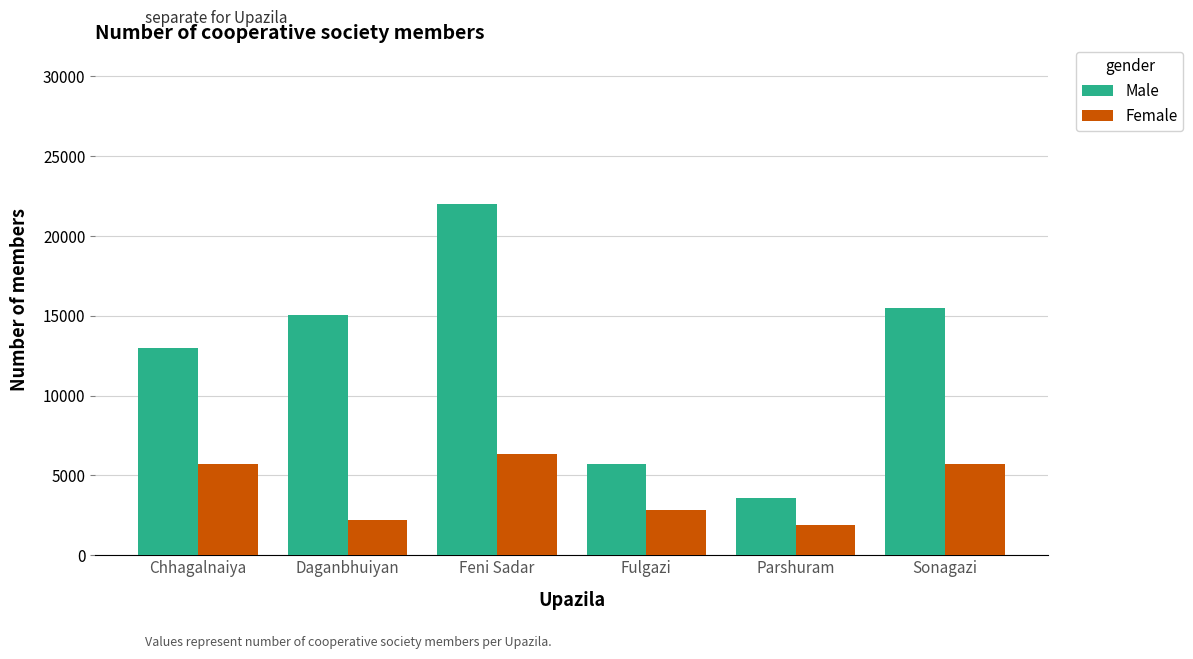

Which series has the largest range (max minus min)?

Male